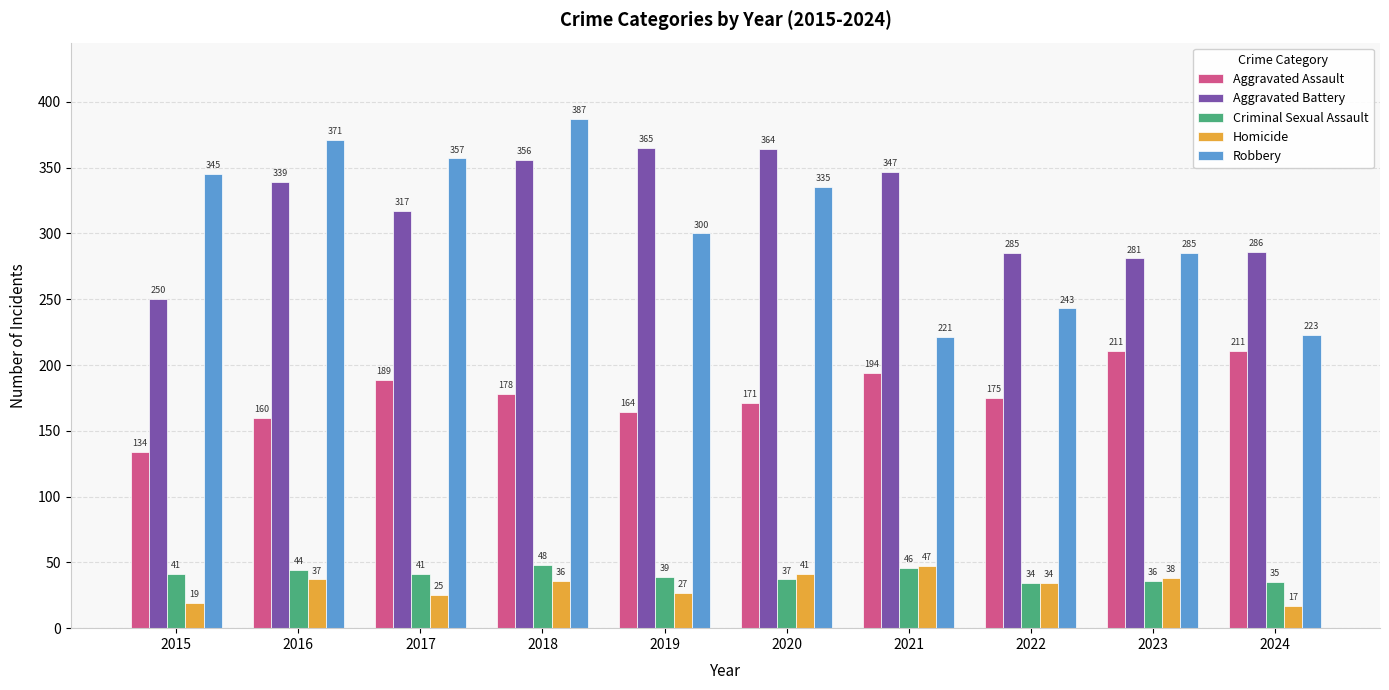

Which series has the largest total across all categories?

Aggravated Battery